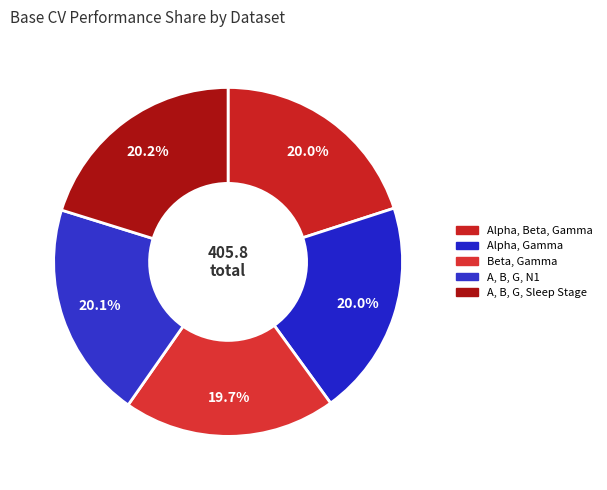

Which slice is the smallest?

Beta, Gamma